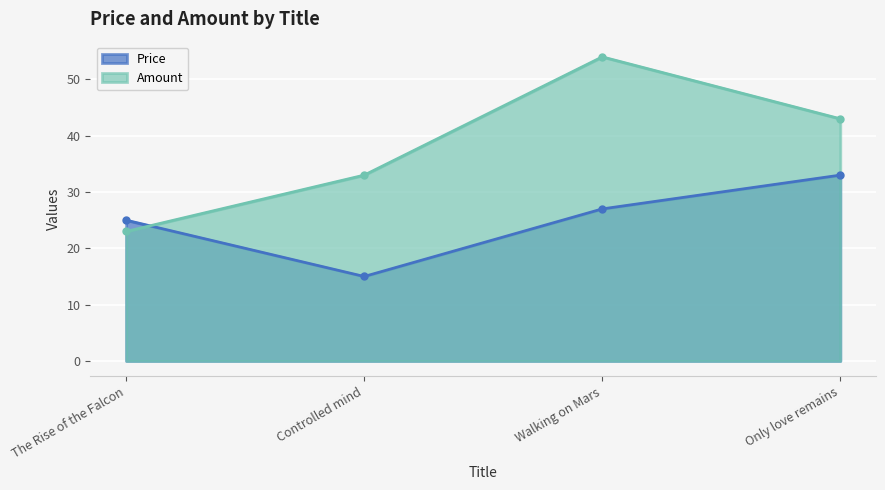

Reading right to left, list all the values displayed in this chart.

Price: Only love remains=33	Walking on Mars=27	Controlled mind=15	The Rise of the Falcon=25
Amount: Only love remains=43	Walking on Mars=54	Controlled mind=33	The Rise of the Falcon=23